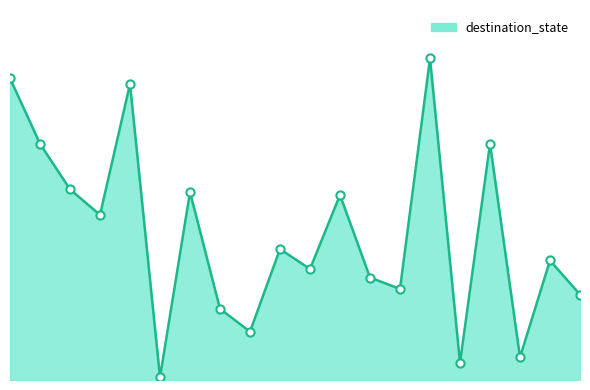

Does the chart have visible grid lines?

No